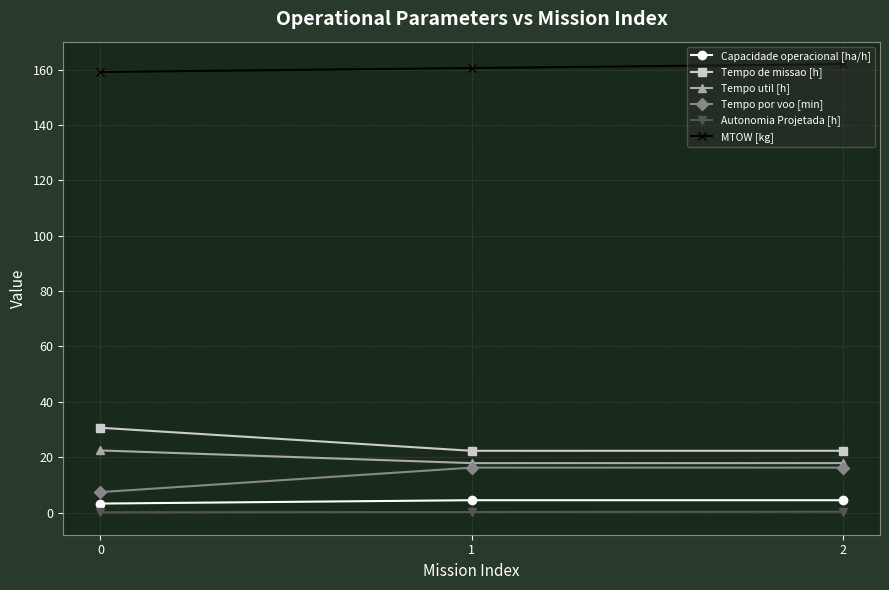

What is the minimum value for Tempo util [h]?

17.9